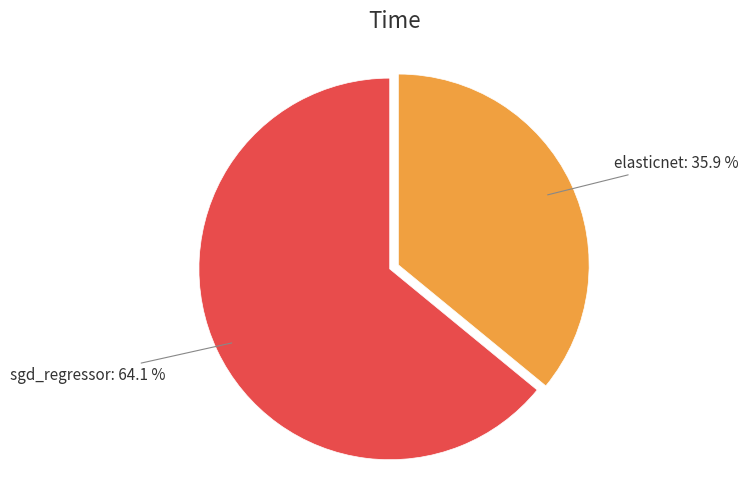

Does sgd_regressor account for over 50% of the chart?

Yes